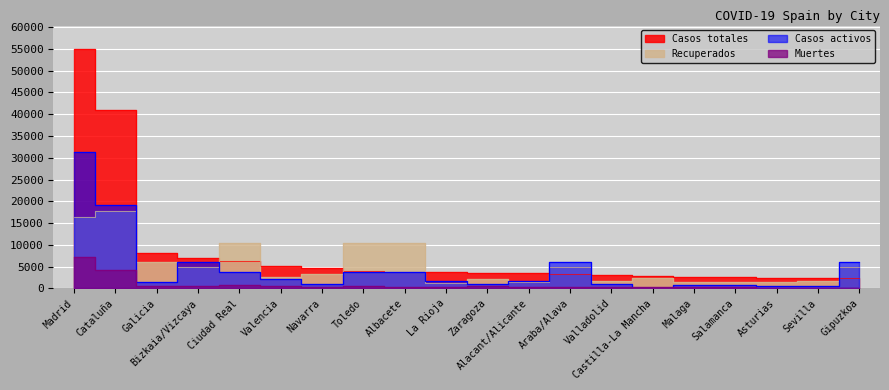

At which label is Casos activos closest to 15692?

Cataluña